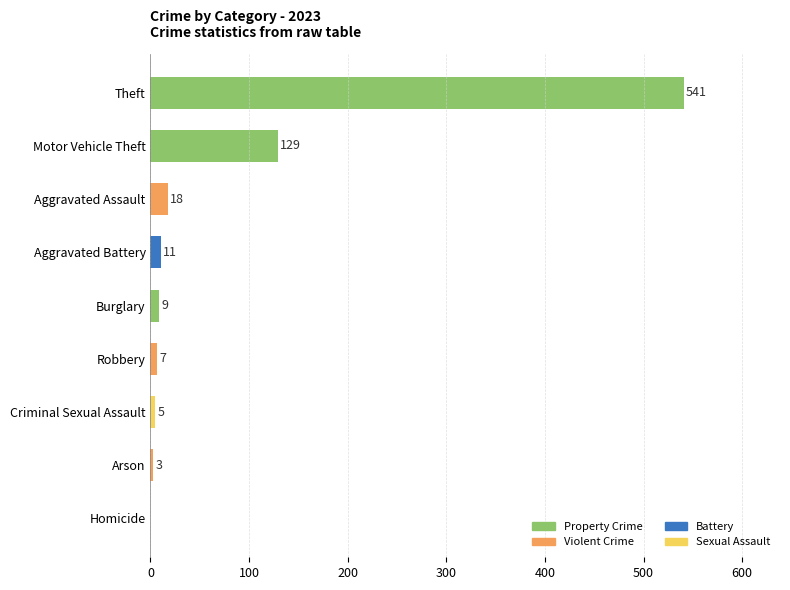

Approximately how many times larger is the value at Aggravated Battery compared to Robbery?

1.6